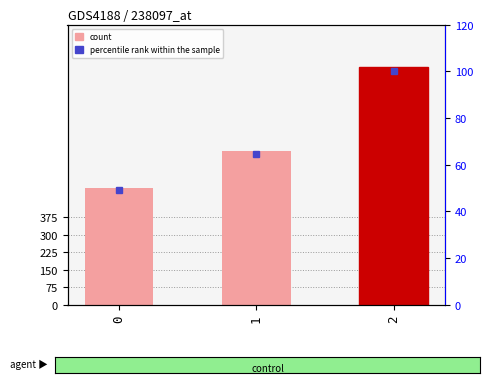

Reading left to right, what are all the values shown in this chart?

0=500	1=660	2=1020